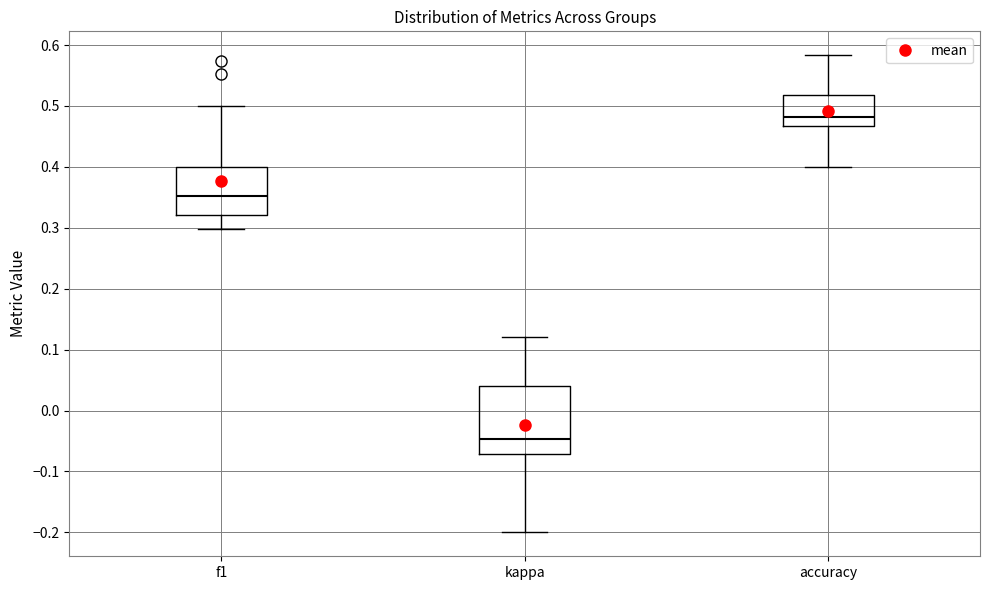

Where does the upper whisker of the box for kappa end on the y-axis? The values are not printed on the chart, so give them approximately, as read against the axis.

0.12